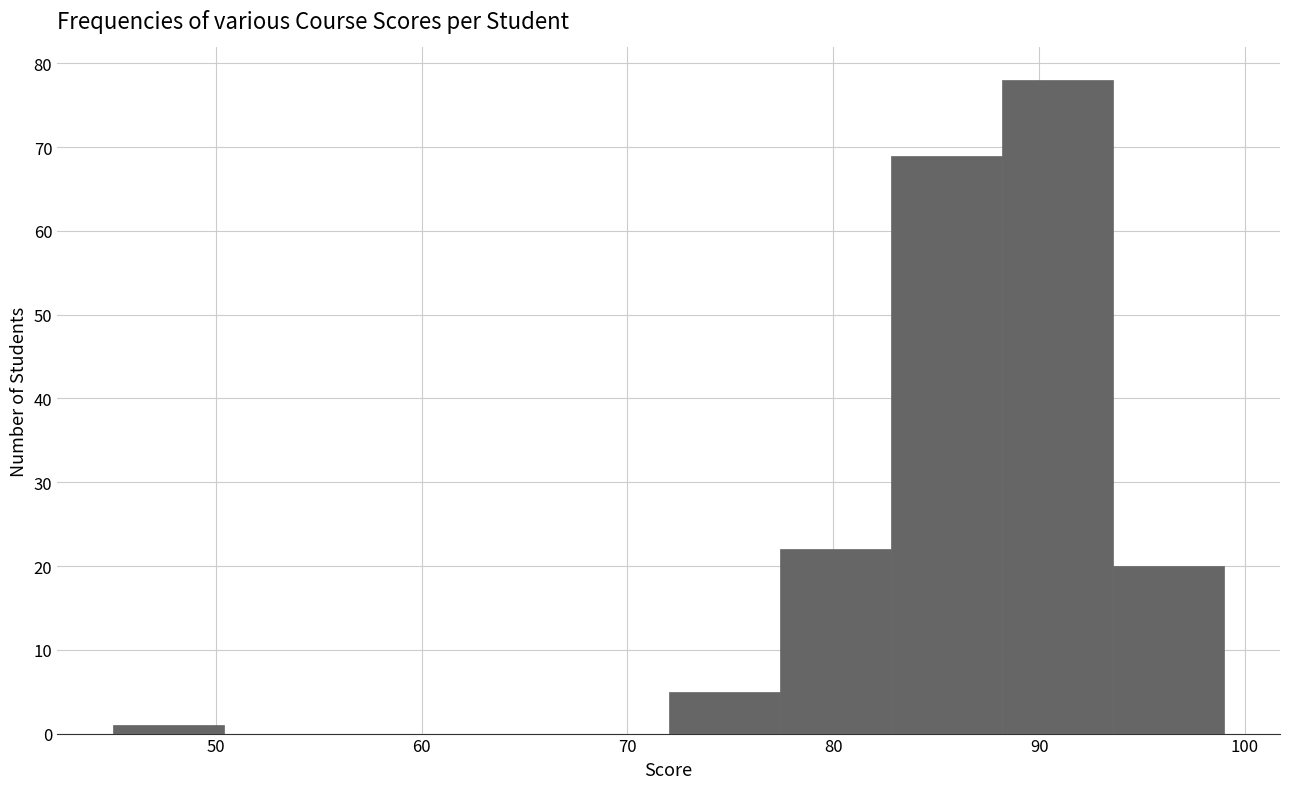

Over which range of the x-axis is the bar tallest?

88.2 to 93.6